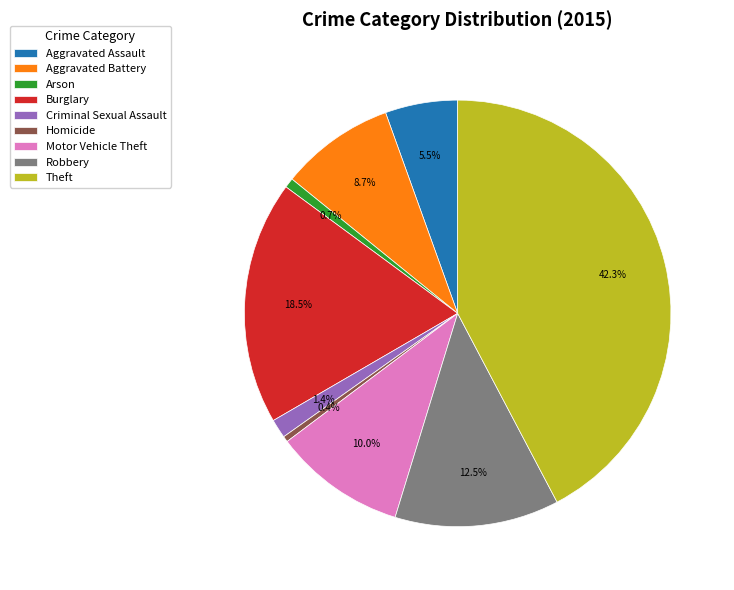

What is the largest slice in the pie chart?

Theft